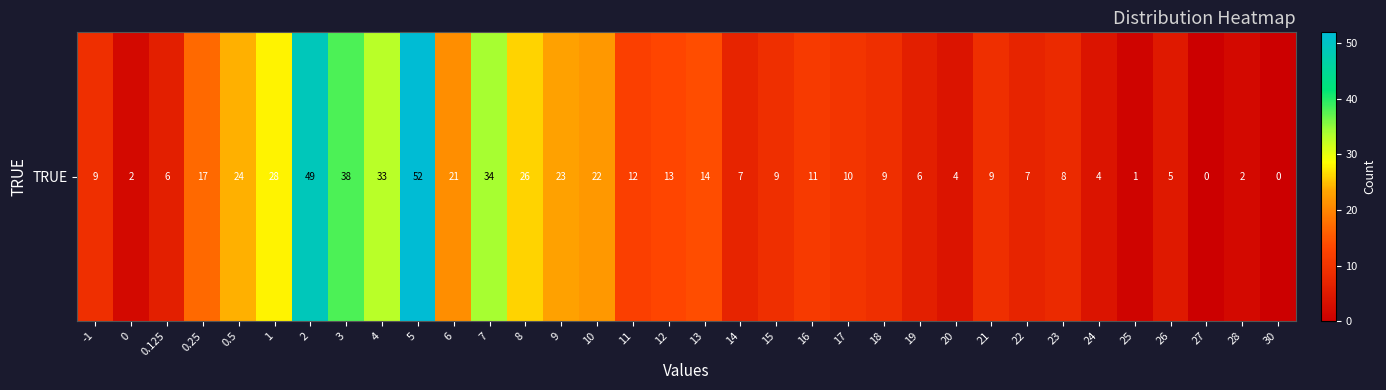

Count the number of categories in the chart.

34